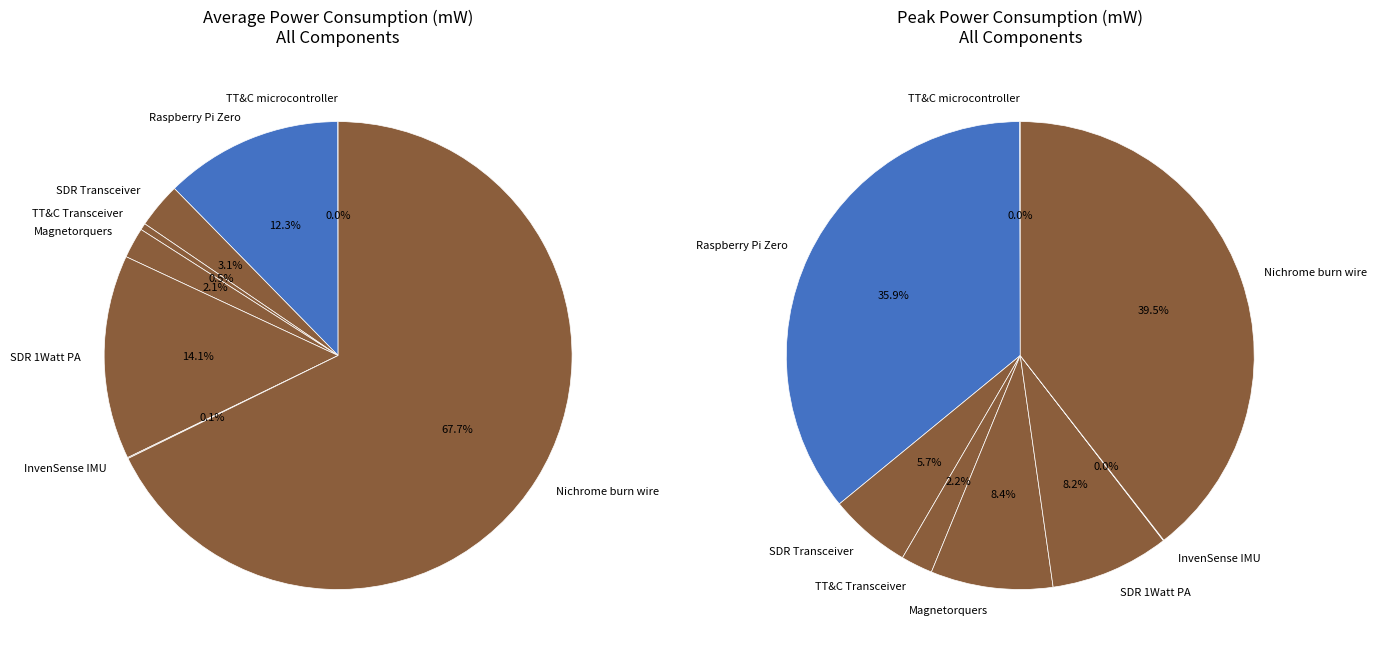

The Raspberry Pi Zero slice represents 12% of the pie. True or false?

True